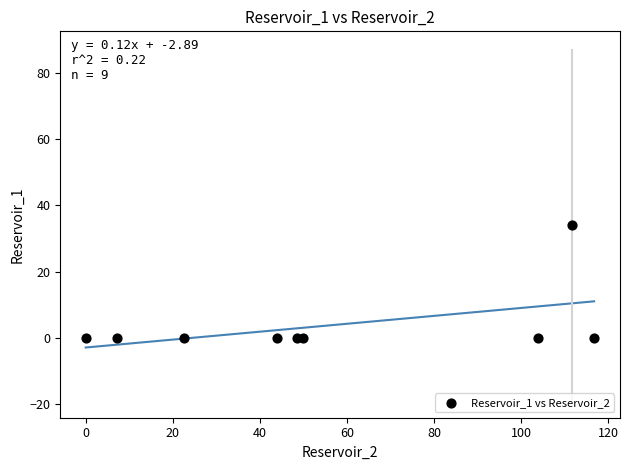

What is the range of X values (max minus min)?

116.8